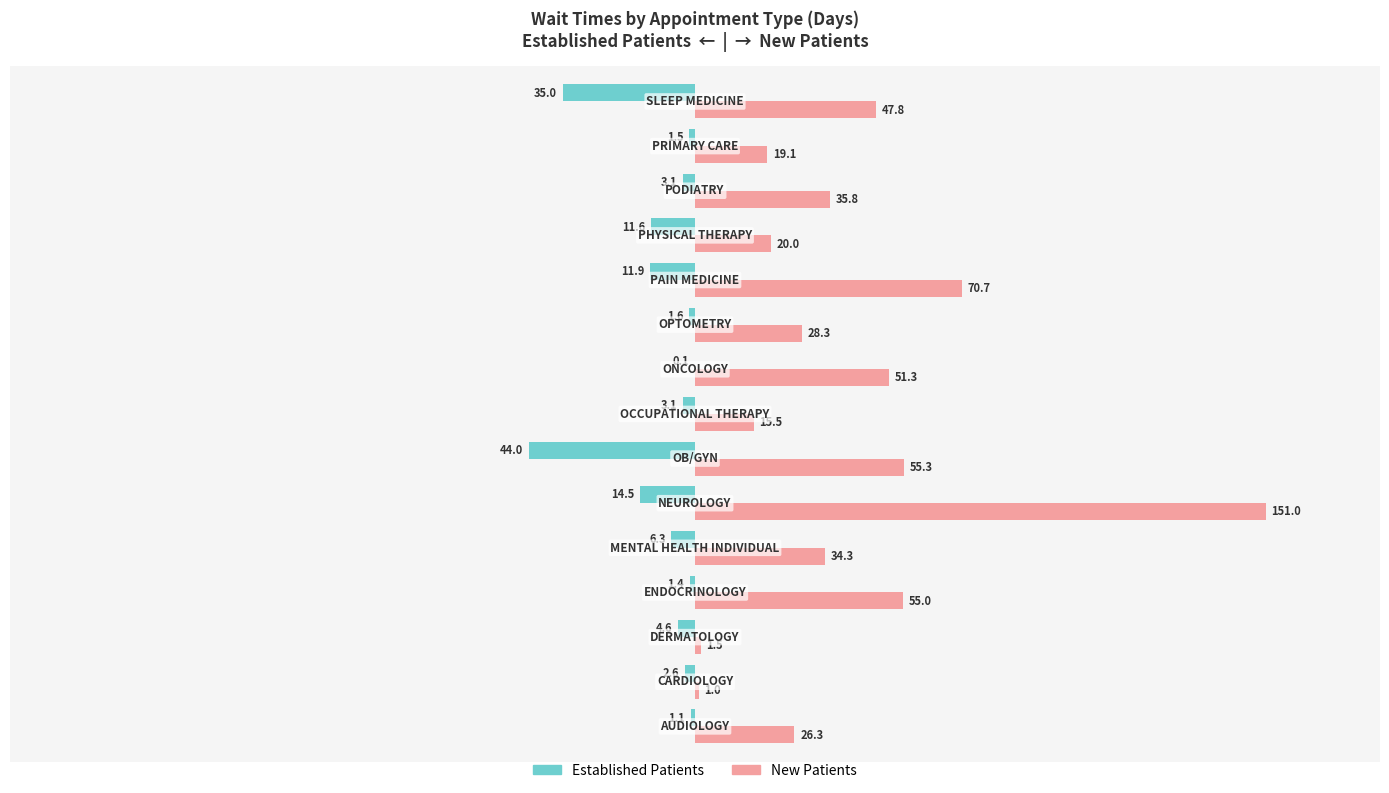

What is the greatest value displayed?

151.0